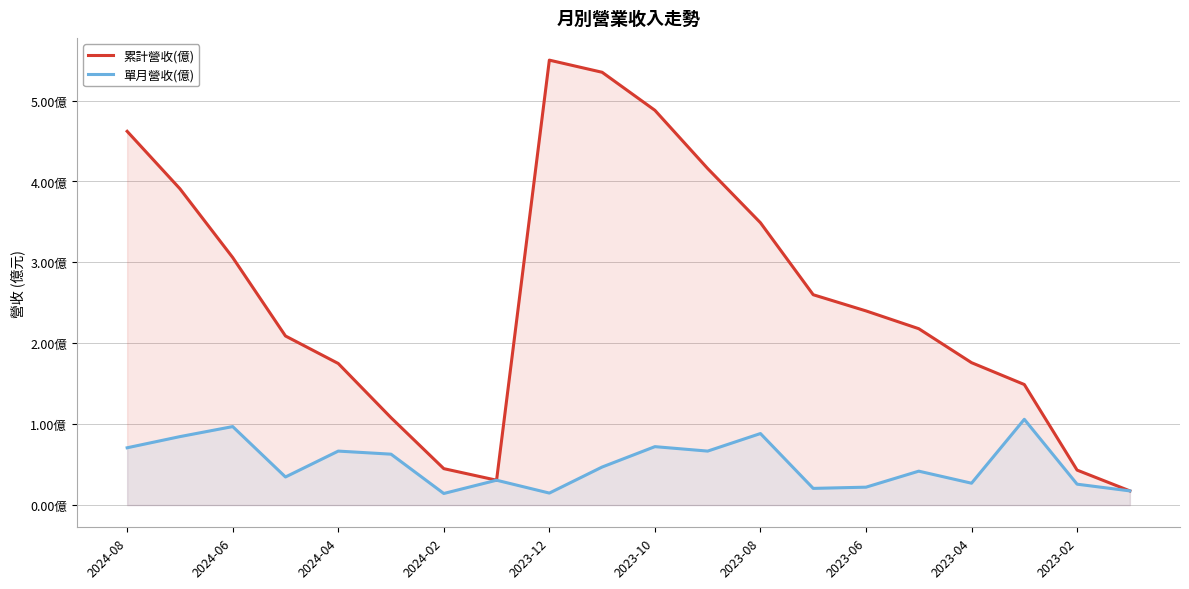

What are all the series names shown in the legend?

累計營收(億), 單月營收(億)